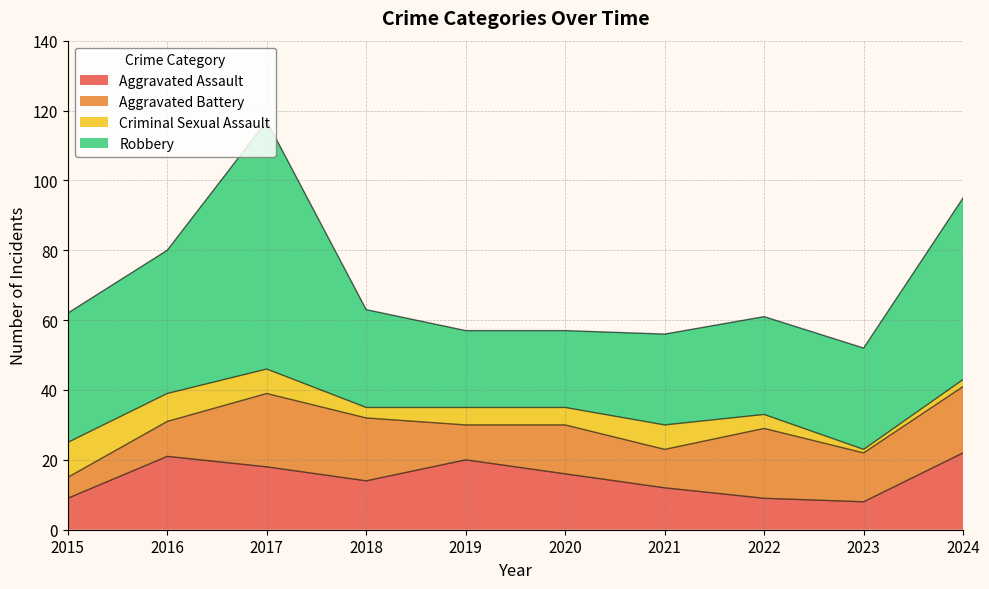

What is the value of the Robbery point at the 2nd from the left?

41